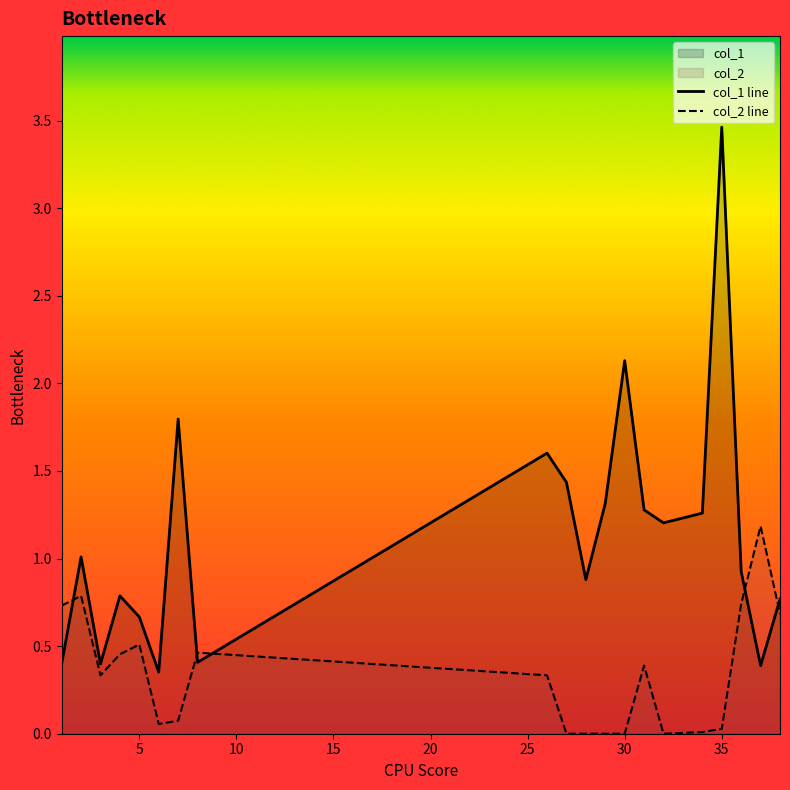

List the series in order of their peak value, lowest first.

col_2 line, col_1 line